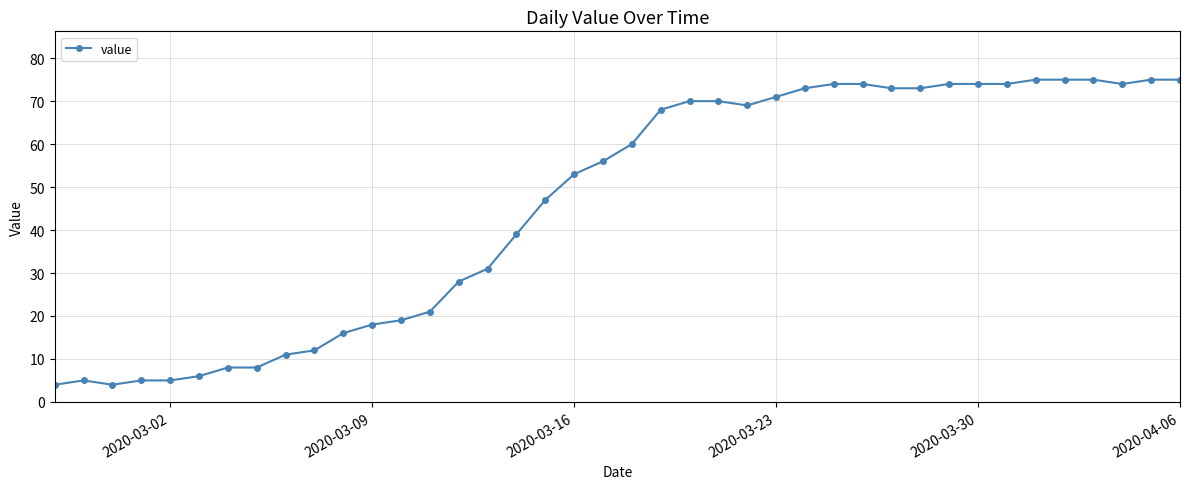

What is the average value?

46